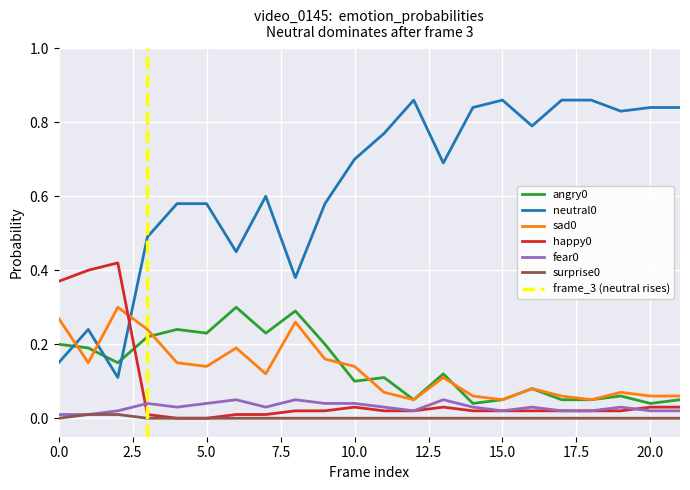

Is it true that sad0 equals 0.3 at 4?

False